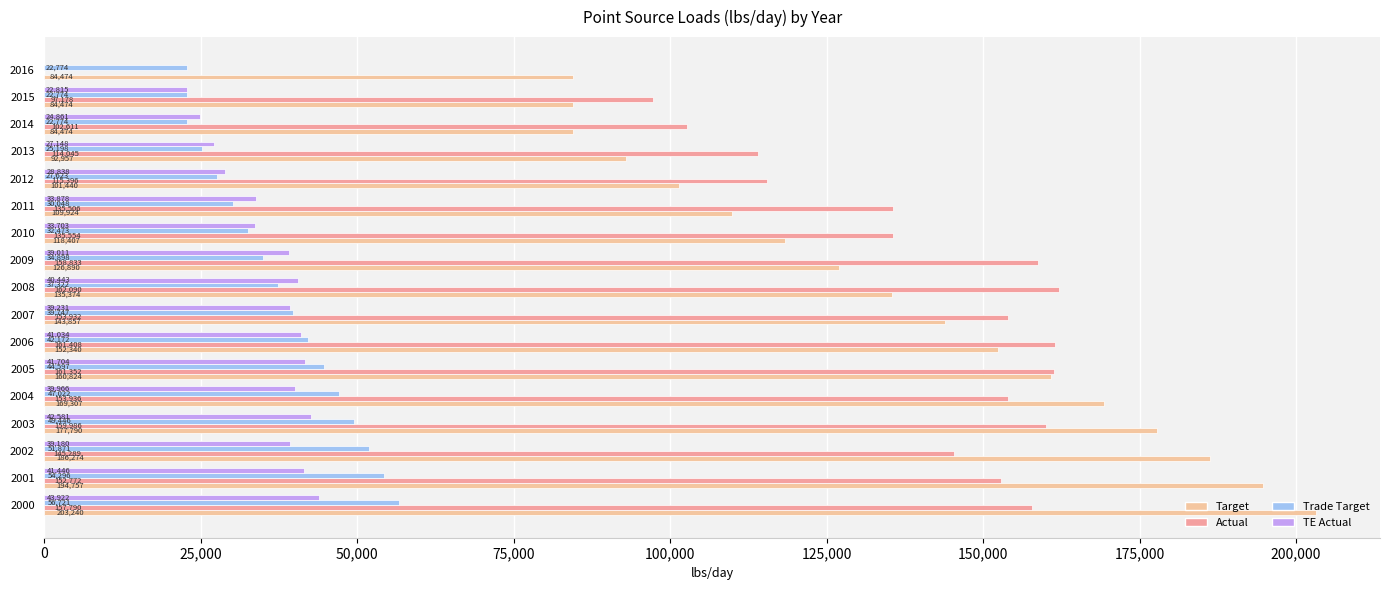

Reading left to right, transcribe all the data shown in this chart.

Target: 203240.7	194757.3	186274.0	177790.7	169307.3	160824.0	152340.7	143857.3	135374.0	126890.7	118407.3	109924.0	101440.7	92957.3	84474.0	84474.0	84474.0
Actual: 157790.0	152772.0	145289.0	159986.0	153936.0	161352.0	161408.0	153932.0	162090.0	158833.0	135554.0	135506.0	115396.0	114045.0	102611.0	97178.0	0.0
Trade Target: 56721.2	54296.4	51871.6	49446.8	47022.0	44597.2	42172.4	39747.6	37322.8	34898.0	32473.2	30048.4	27623.6	25198.8	22774.0	22774.0	22774.0
TE Actual: 43922.0	41446.0	39180.0	42581.0	39966.0	41704.0	41034.0	39231.0	40443.0	39011.0	33703.0	33878.0	28838.0	27148.0	24861.0	22815.0	0.0